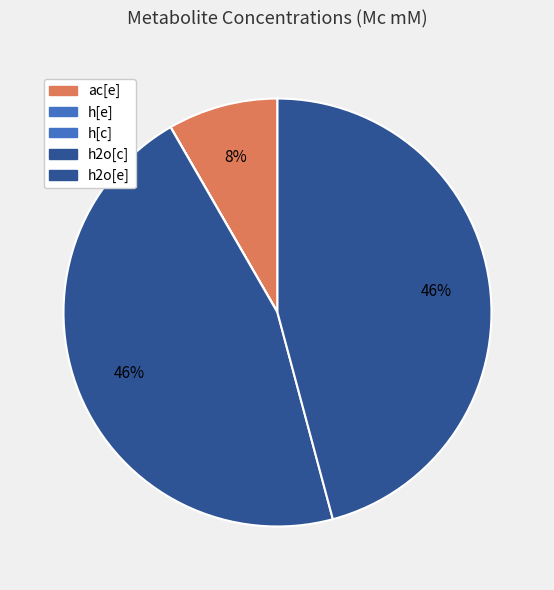

To the nearest percent, what is the average slice percentage?

20%